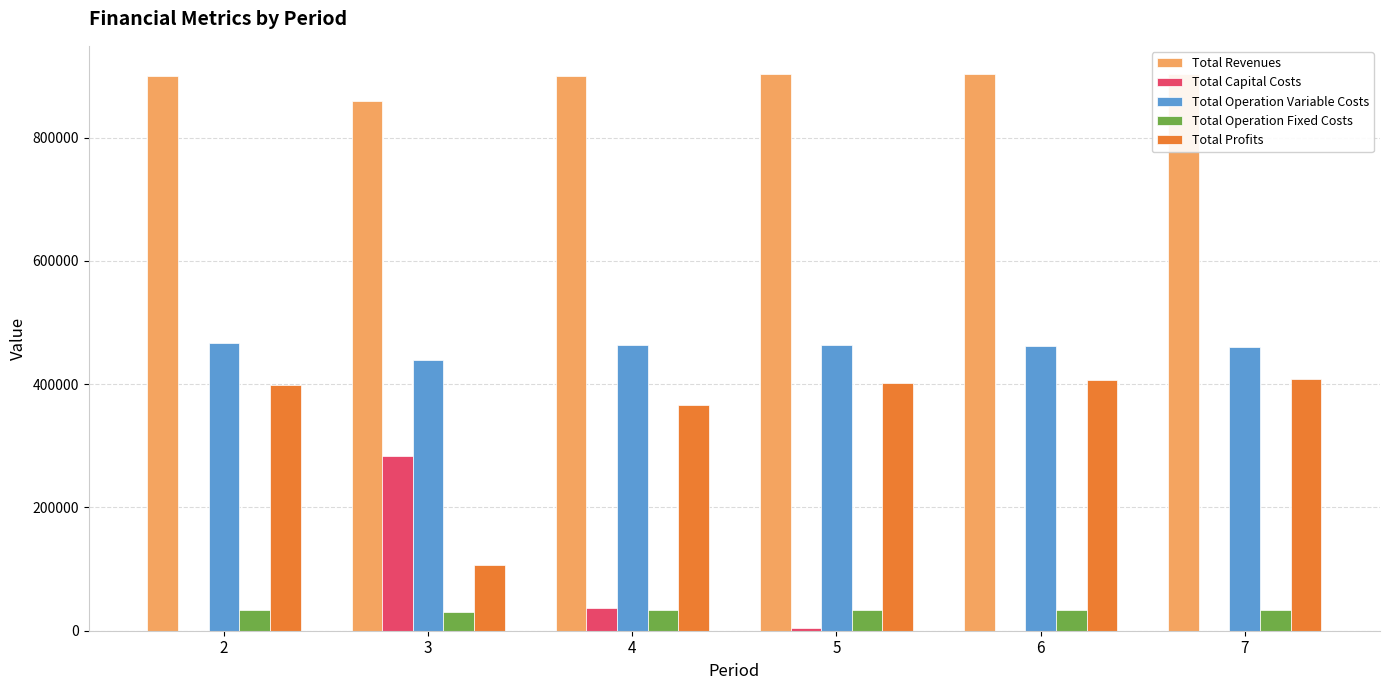

Rank the series at 6 from highest to lowest value.

Total Revenues, Total Operation Variable Costs, Total Profits, Total Operation Fixed Costs, Total Capital Costs